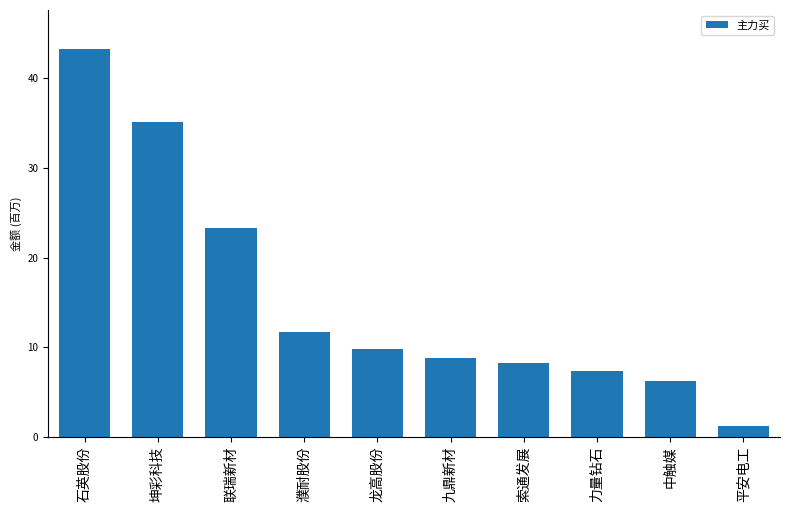

Where is the data nearest to the value 22247687?

联瑞新材